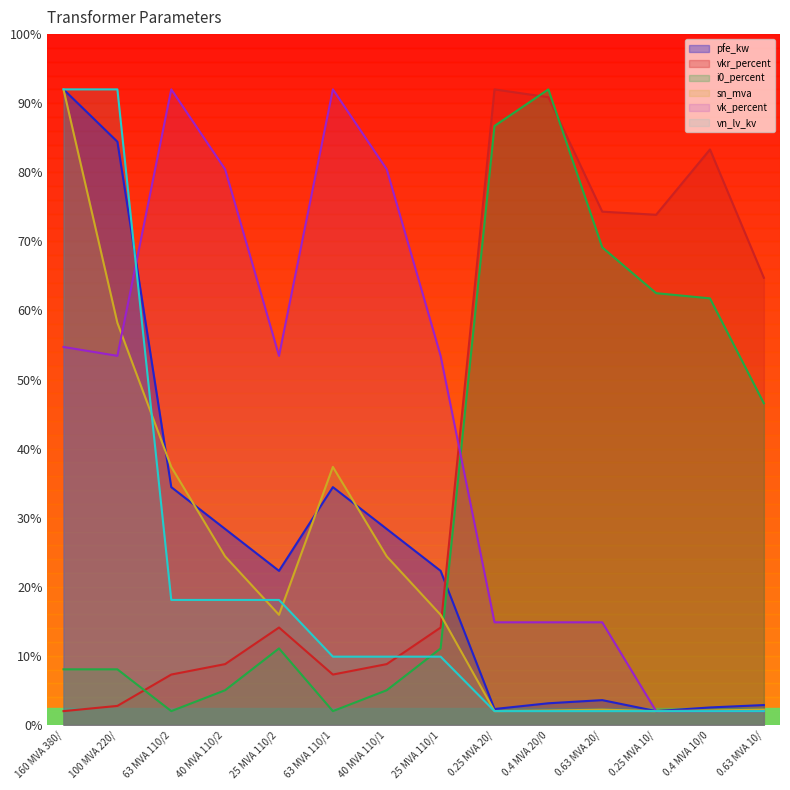

What is the greatest value displayed?

92.0